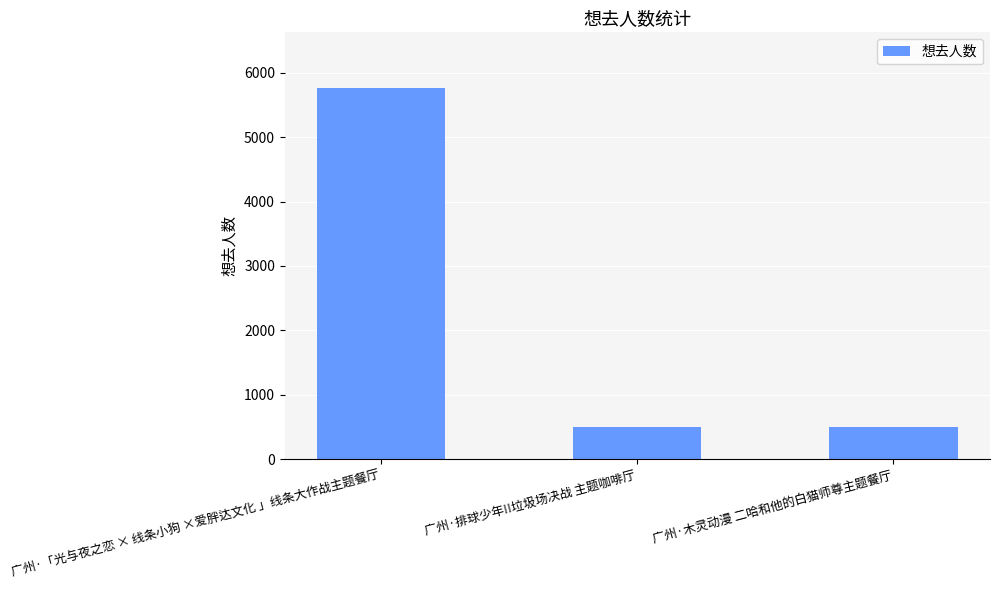

What is the ratio of the value at 广州·木灵动漫 二哈和他的白猫师尊主题餐厅 to the value at 广州·「光与夜之恋 × 线条小狗 ×爱胖达文化 」线条大作战主题餐厅?

0.1